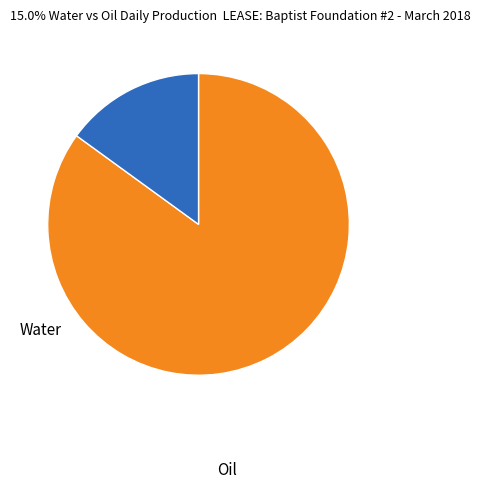

Is the sum of Water and Oil greater than half?

Yes